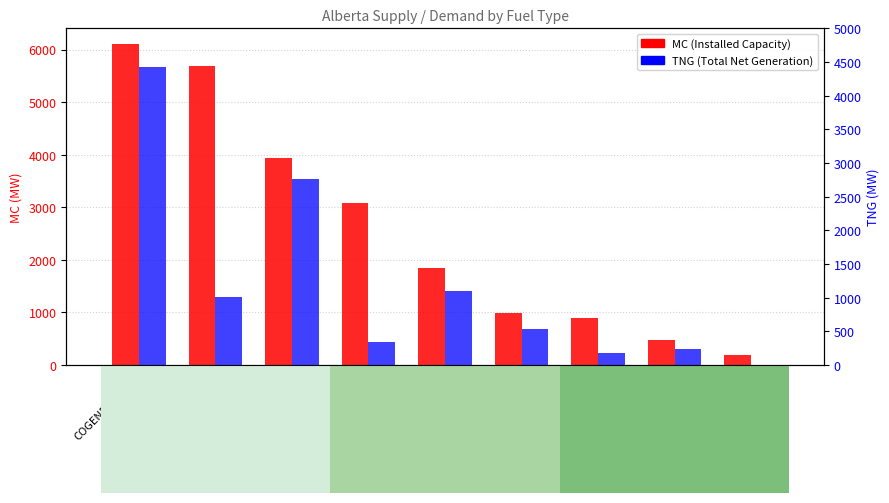

Rank the series by their maximum value, from highest to lowest.

MC, TNG